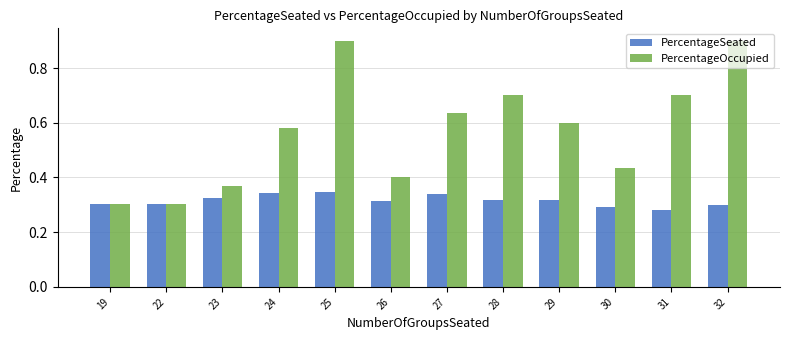

What is the maximum value shown in the chart?

0.9